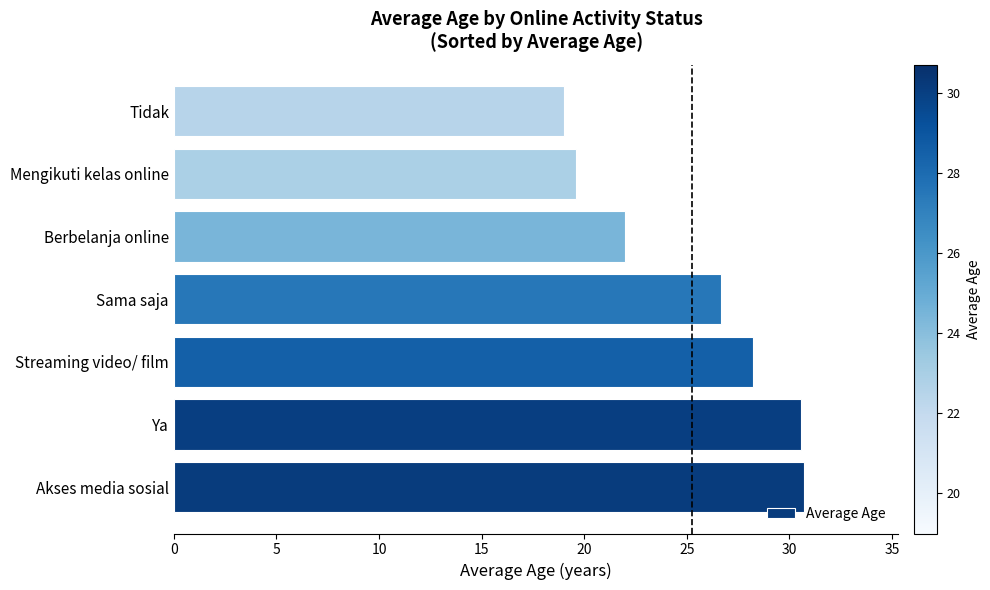

Is it true that the value at Akses media sosial is 14.8?

False